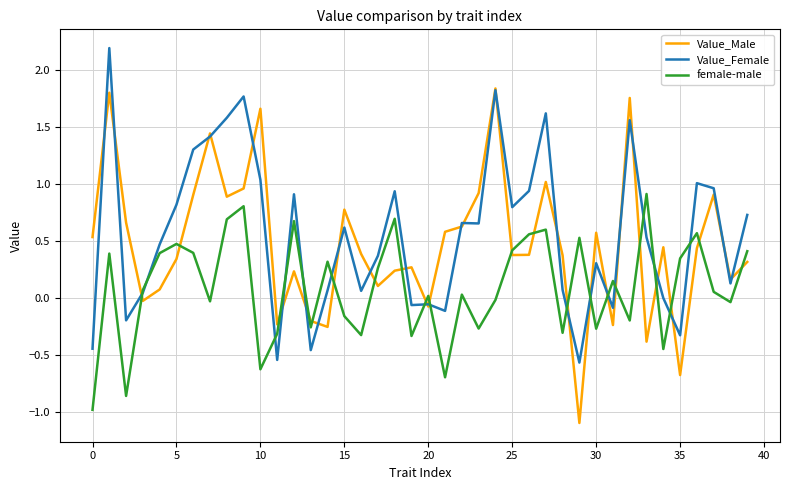

List the series in order of their overall mean, lowest first.

female-male, Value_Male, Value_Female